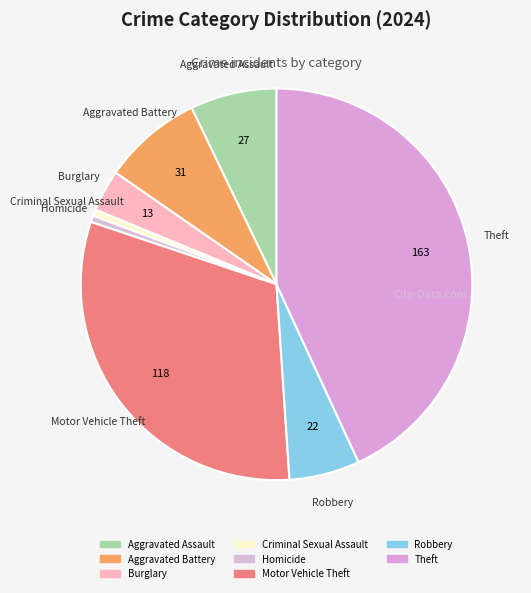

Does Homicide represent more than half of the total?

No